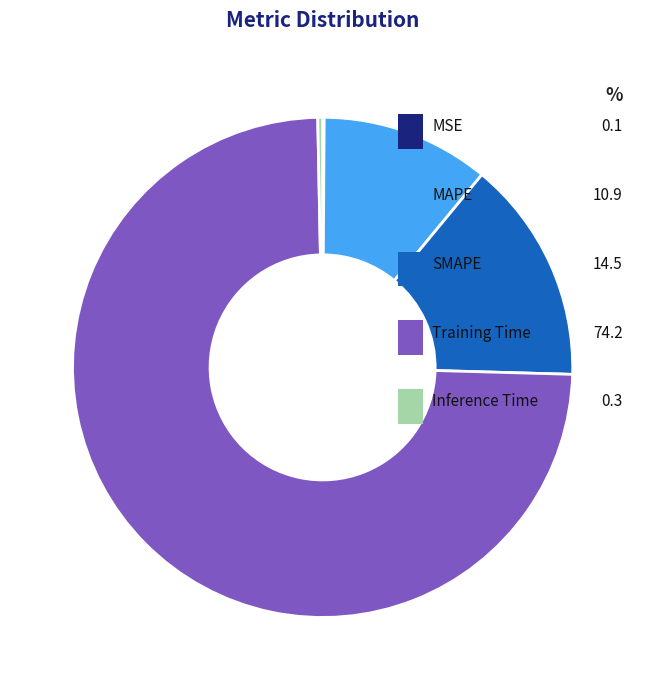

Is there a majority slice in this chart?

Yes